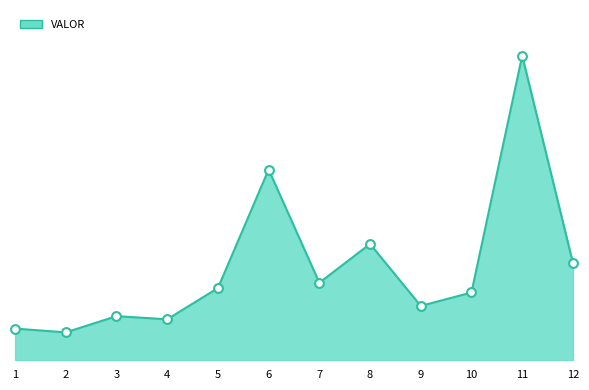

Does the chart have visible grid lines?

No